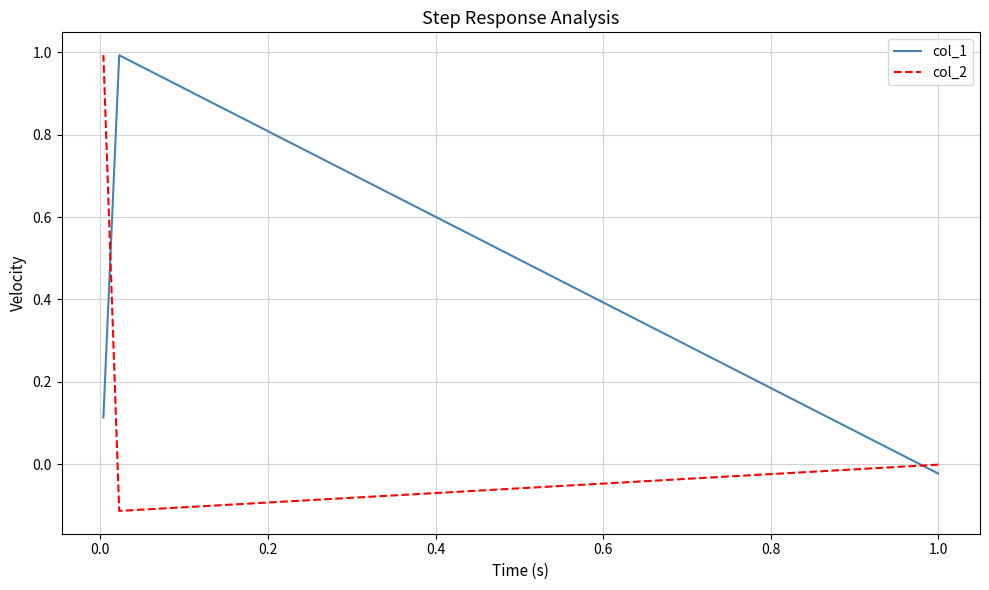

How many values in the col_1 series are below 0?

1